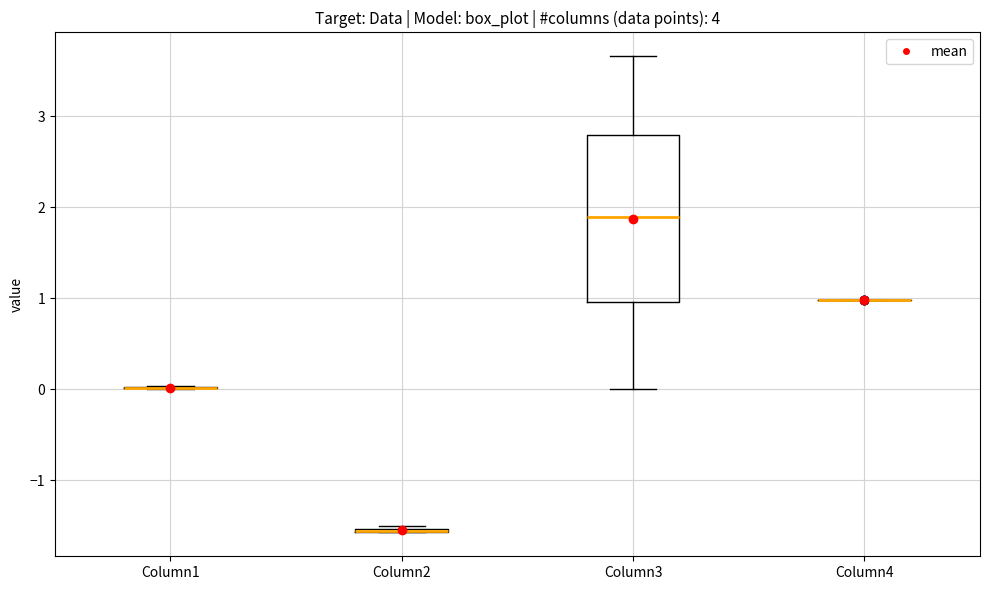

Which box is the tallest, from its lower edge to its upper edge?

Column3